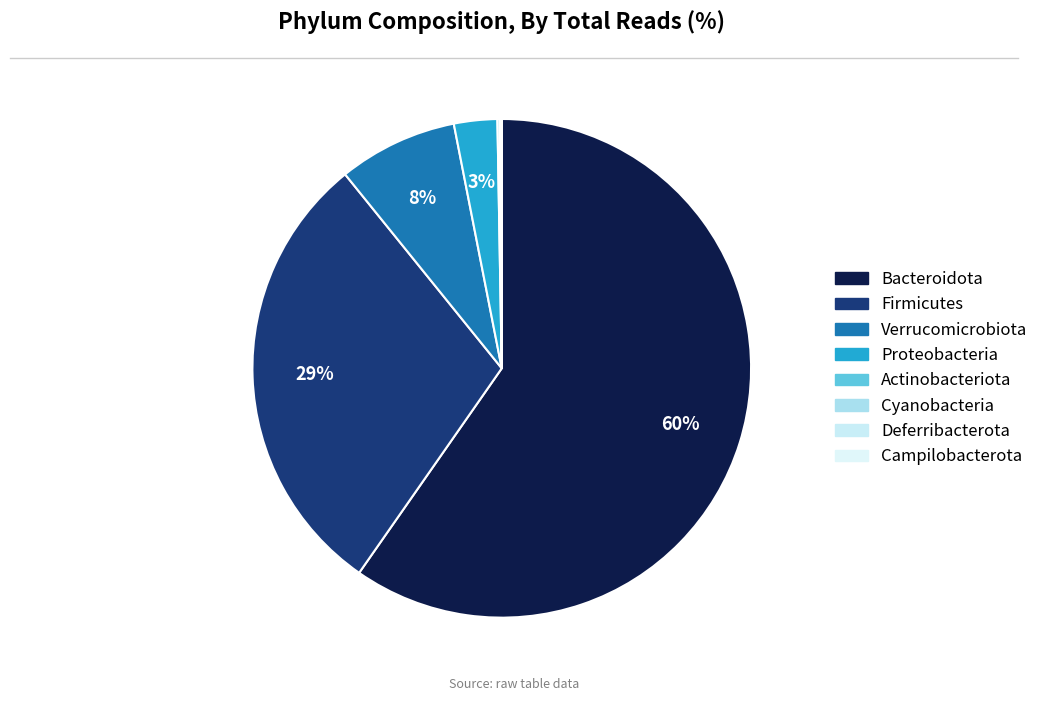

What is the ratio of the value at Proteobacteria to the value at Campilobacterota?

1947.0